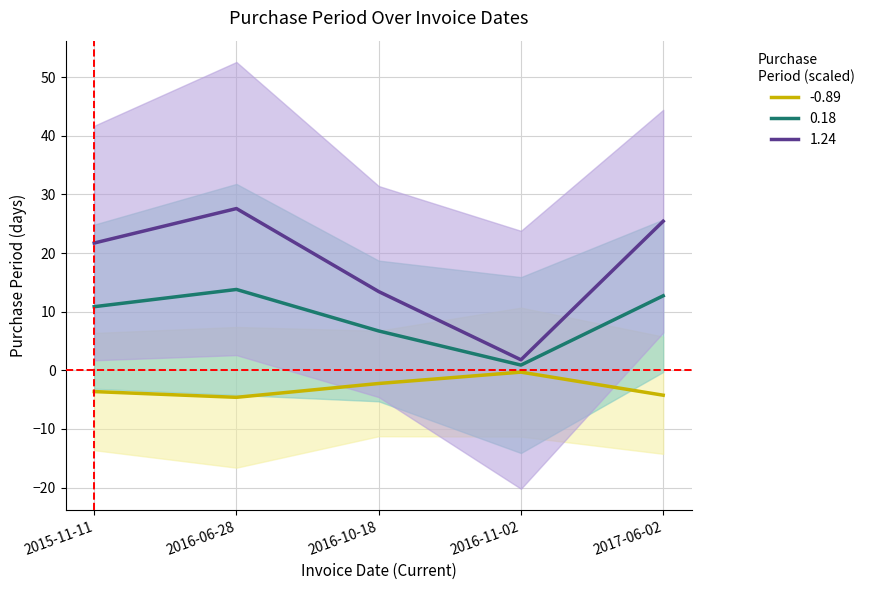

Approximately how many times larger is the value at 2016-10-18 compared to 2016-06-28?

0.5